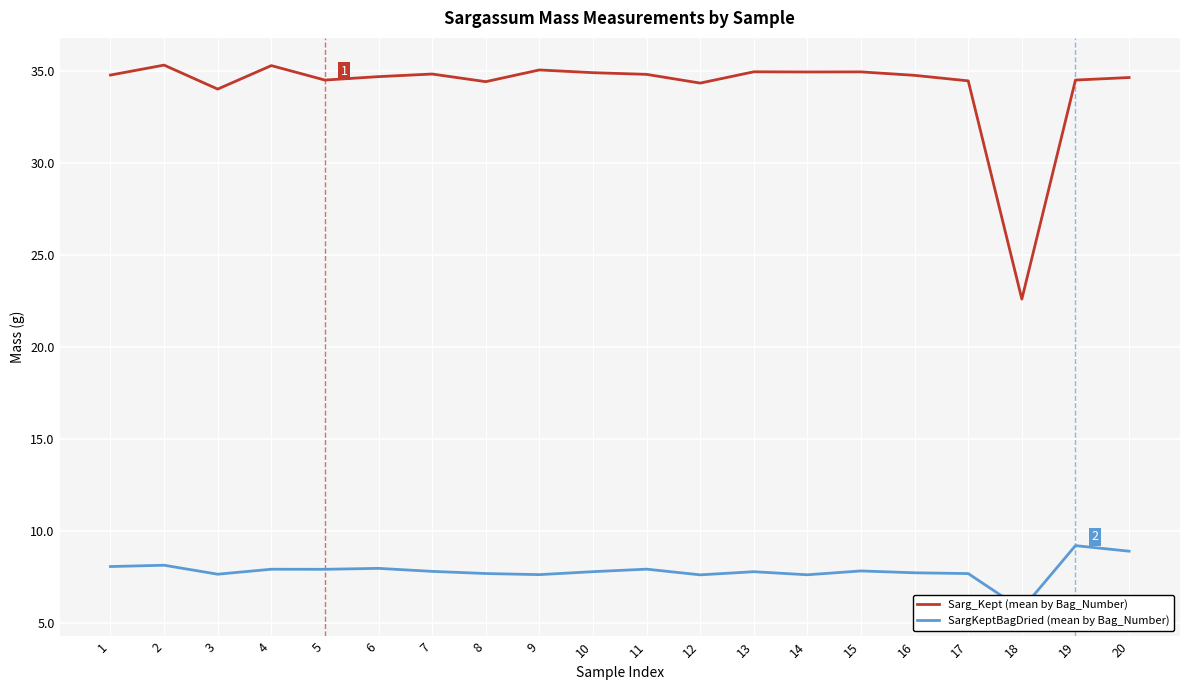

The value of SargKeptBagDried (mean by Bag_Number) at 8 is 4.7. True or false?

False